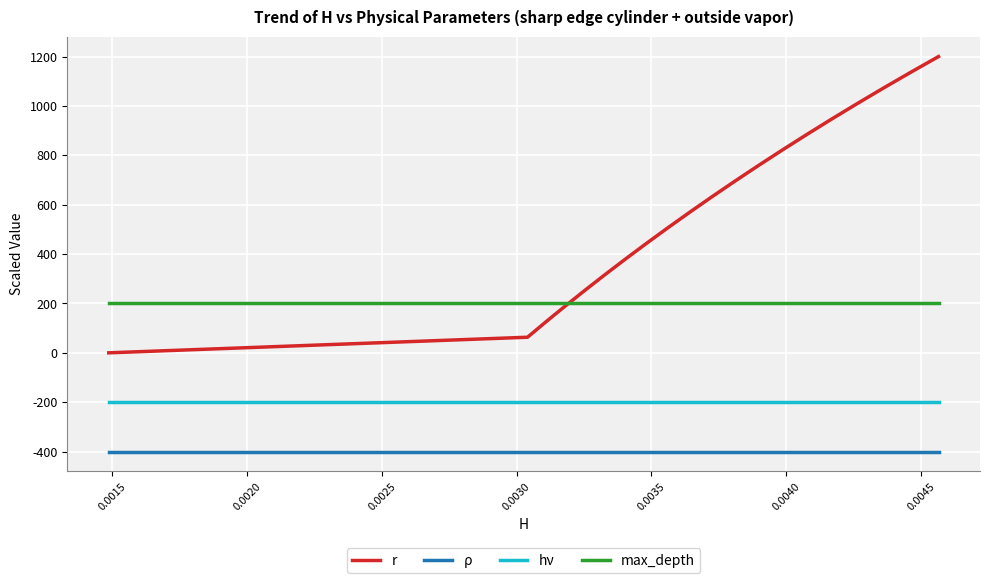

List the series in order of their peak value, highest first.

r, max_depth, hν, ρ